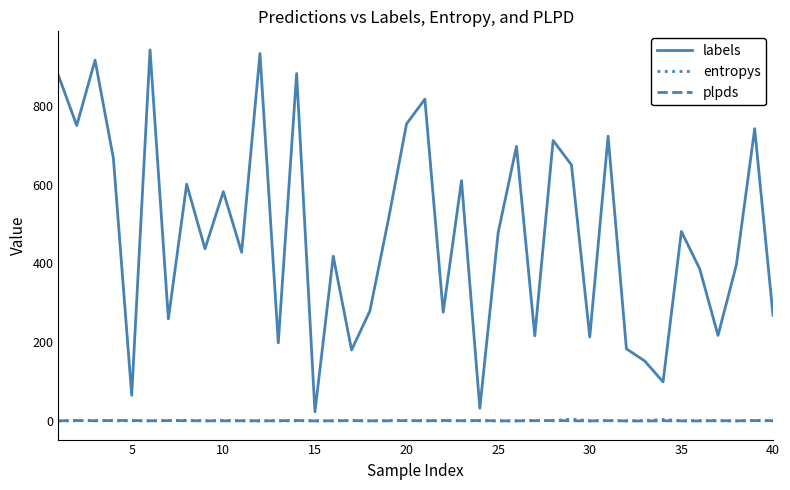

Which series has the largest total across all categories?

labels